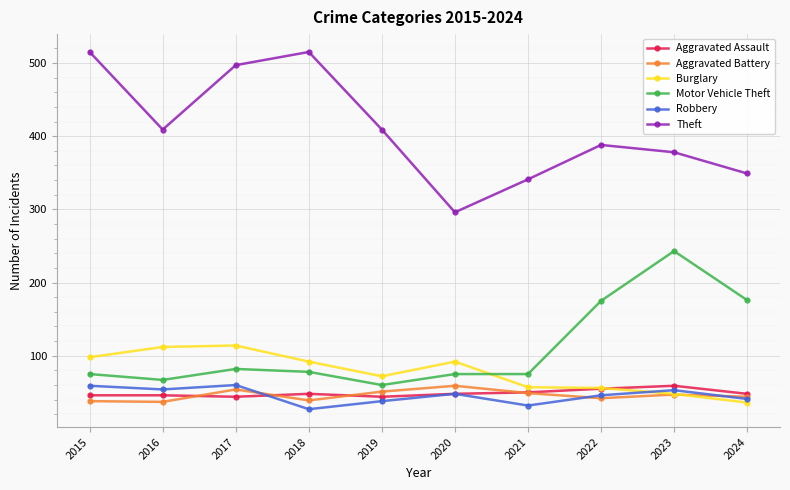

Where is the first local minimum for Burglary?

2019